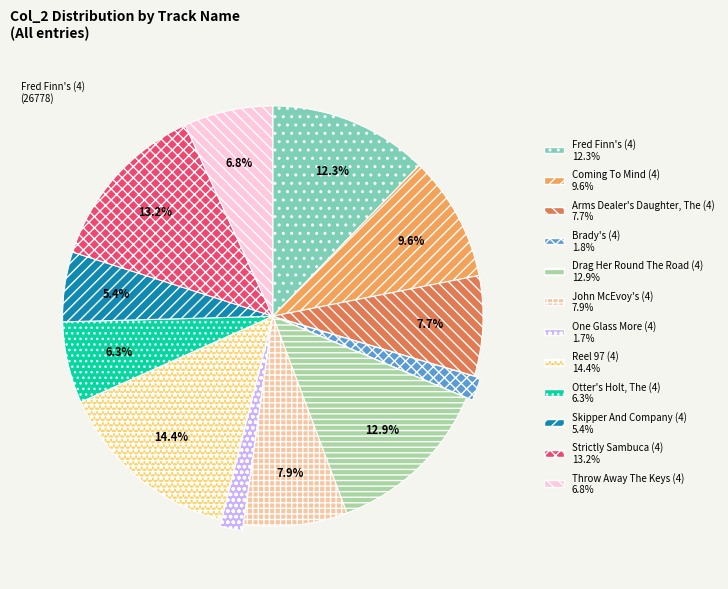

Does any single category account for the majority?

No